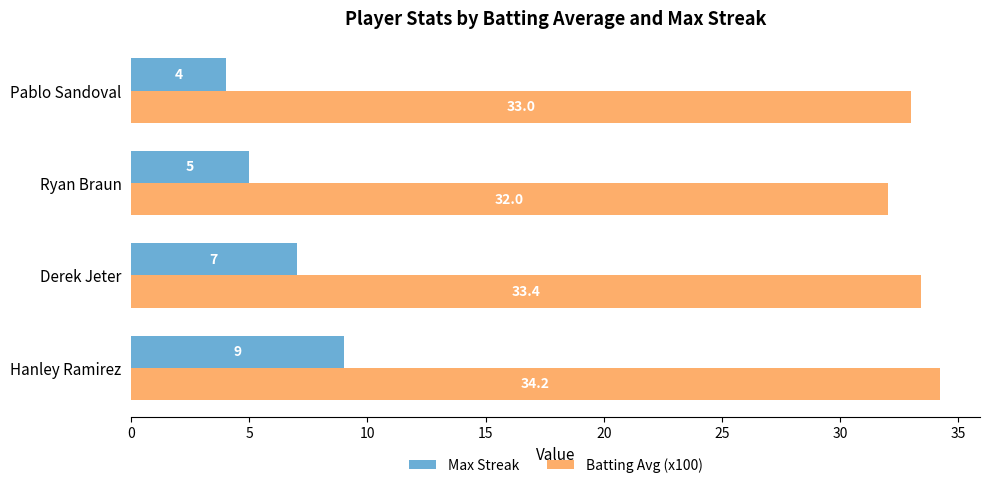

What is the maximum value for Batting Avg (x100)?

34.2